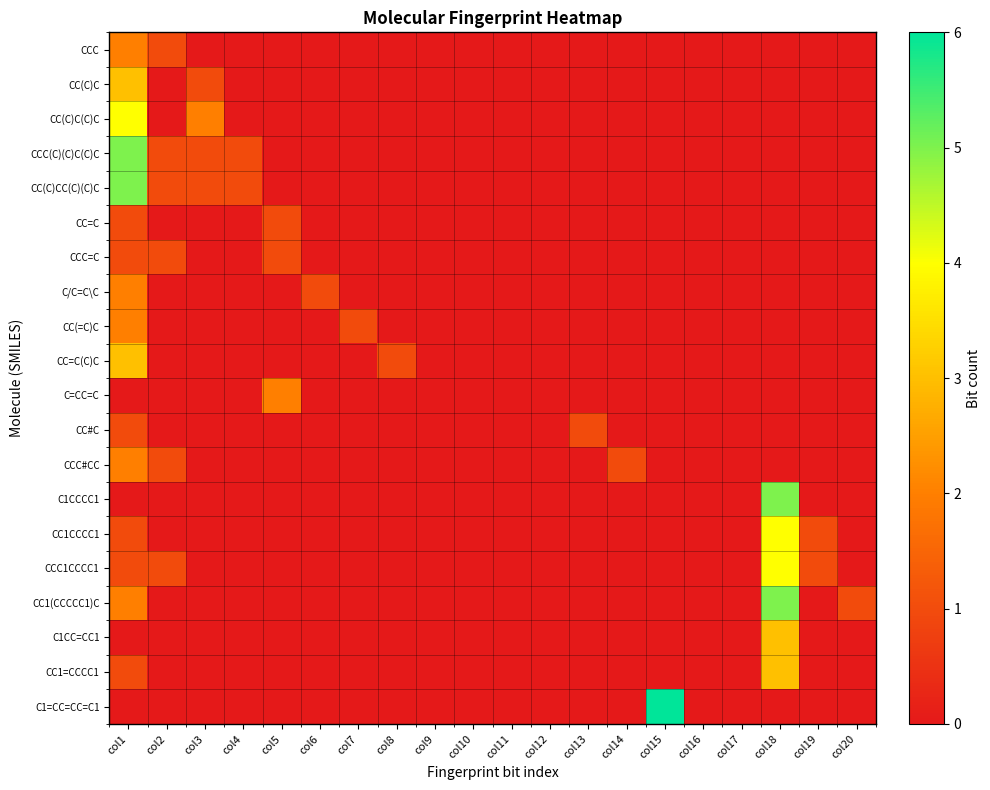

Which series has the widest spread of values?

C1=CC=CC=C1